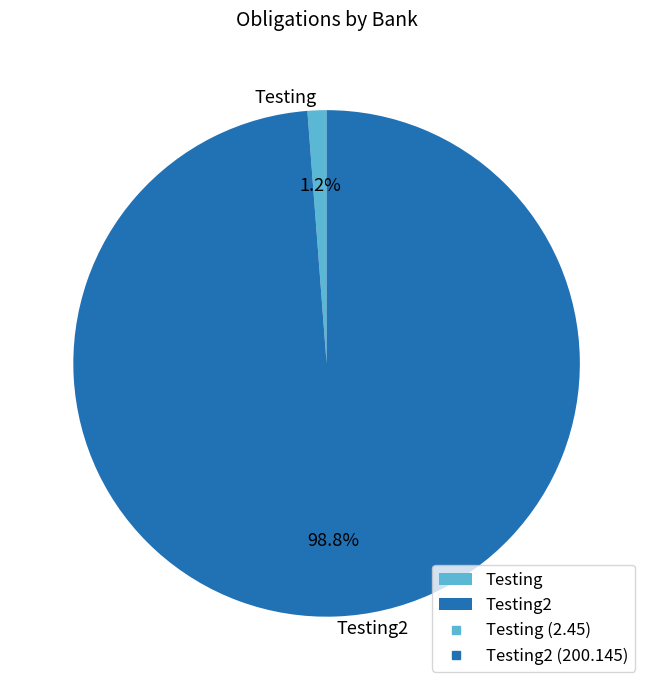

How many segments does this pie chart have?

2